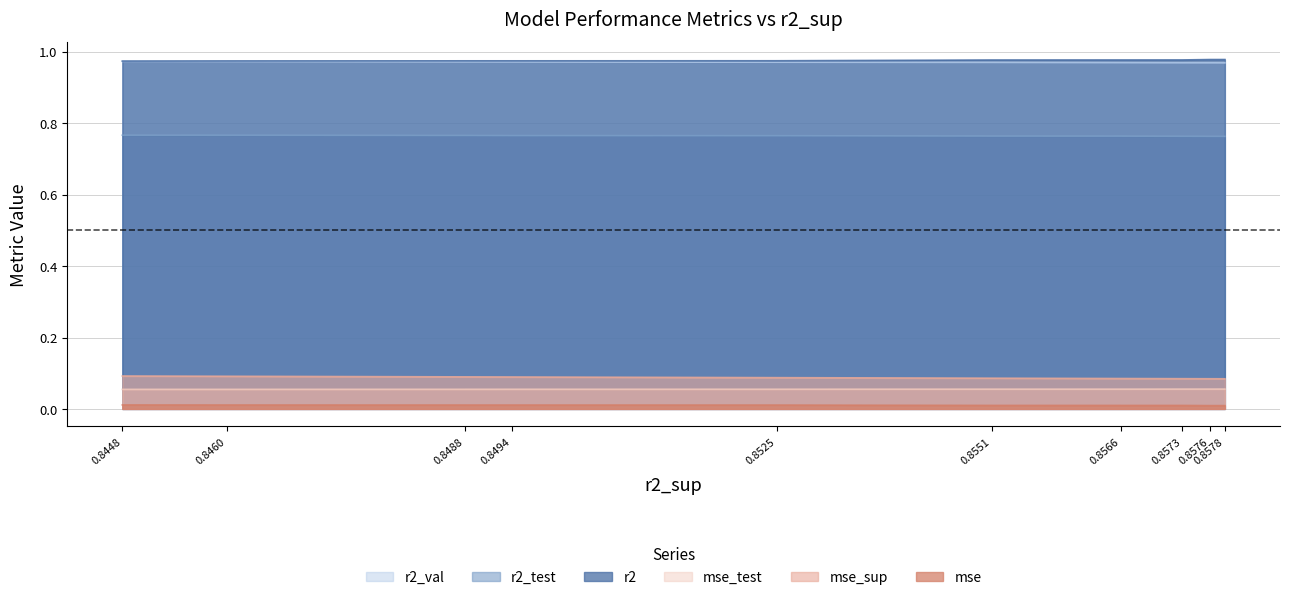

Is it true that mse equals 0.0 at 0.8551?

True